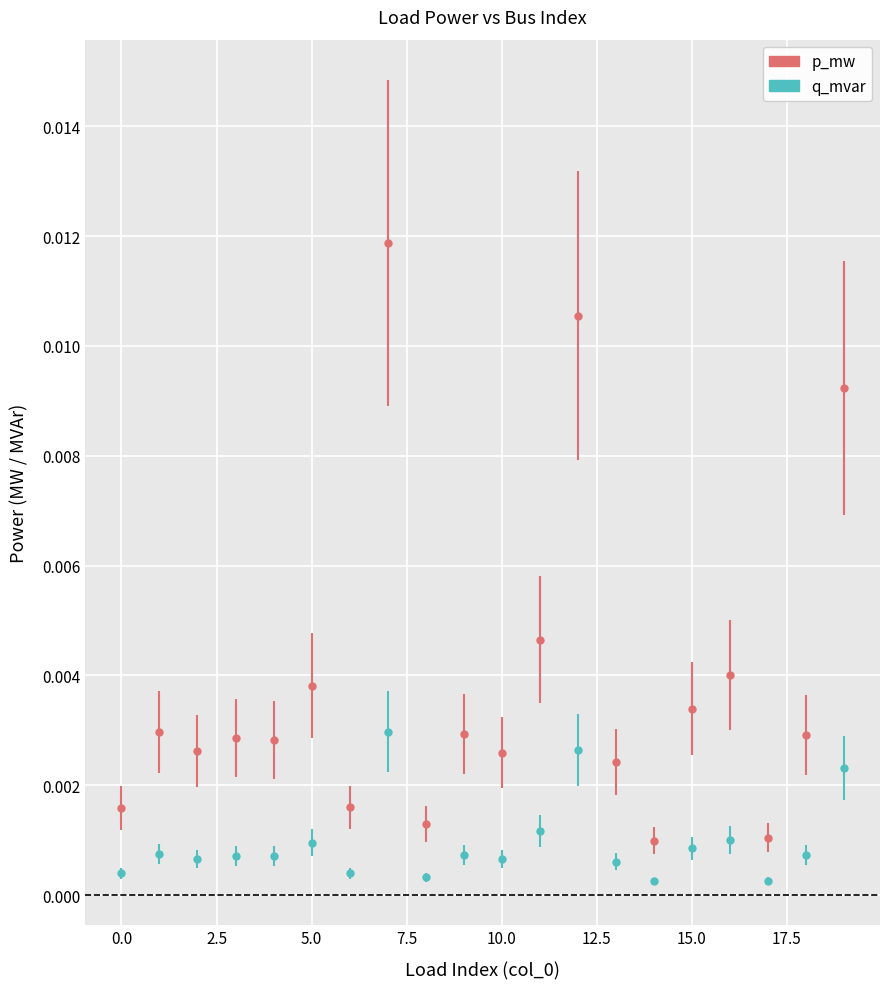

Which series has the widest spread of values?

p_mw